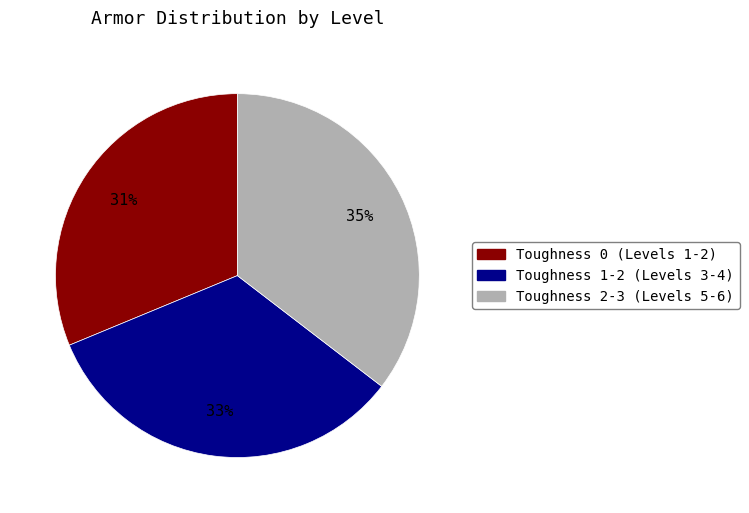

To the nearest percent, what is the average slice percentage?

33%